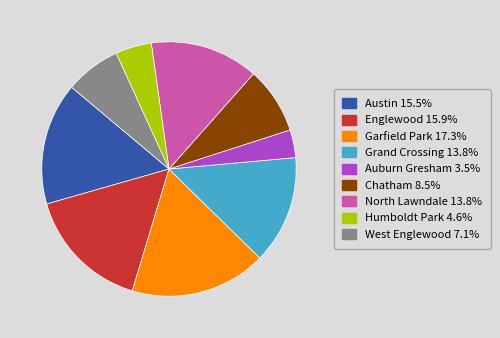

Between Austin and North Lawndale, which is larger?

Austin